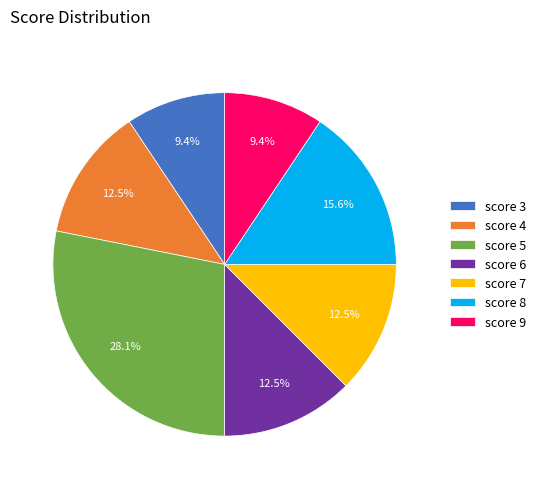

What percentage is NOT represented by 9?

90.6%